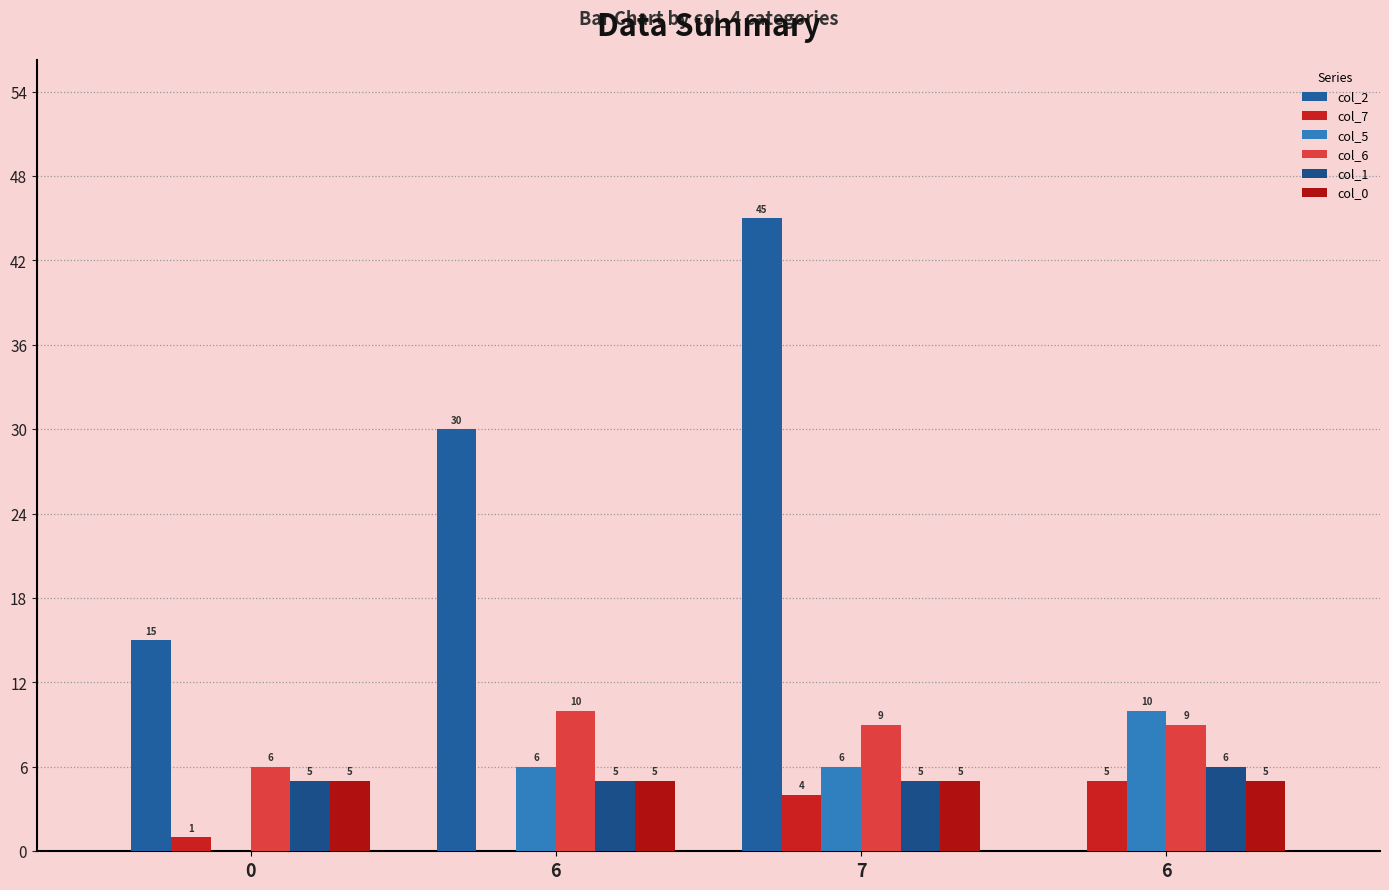

What is the difference between the col_5 values at 0 and 7?

6